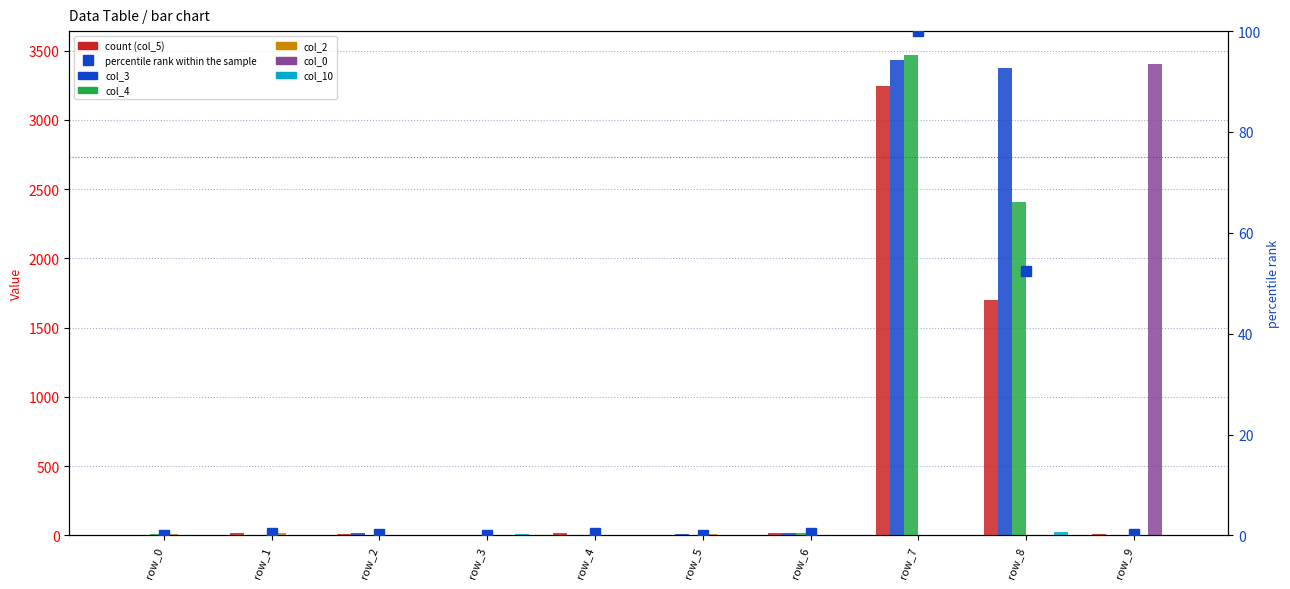

How many data points in col_3 are above 13?

4